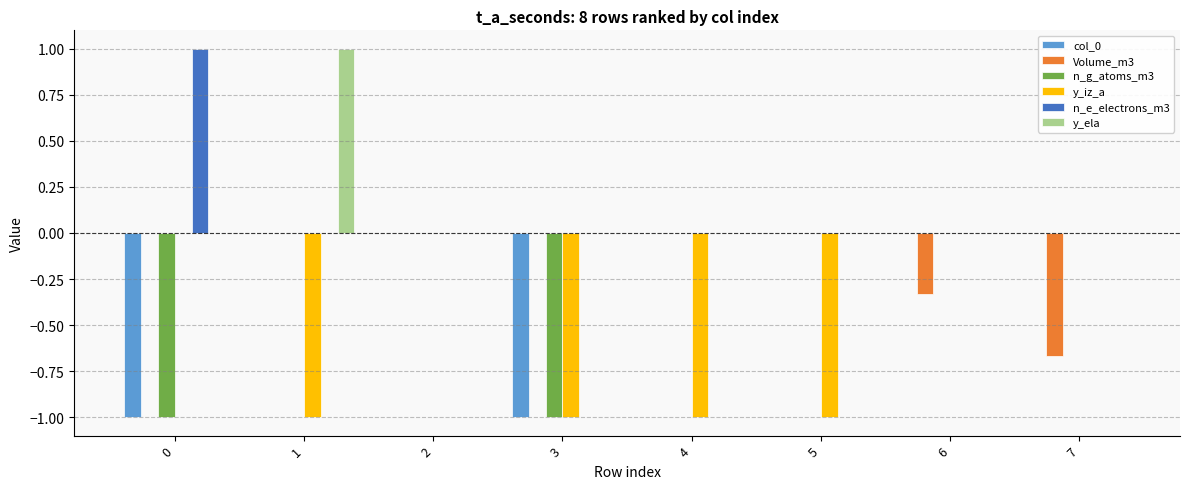

What is the maximum value shown in the chart?

1.0